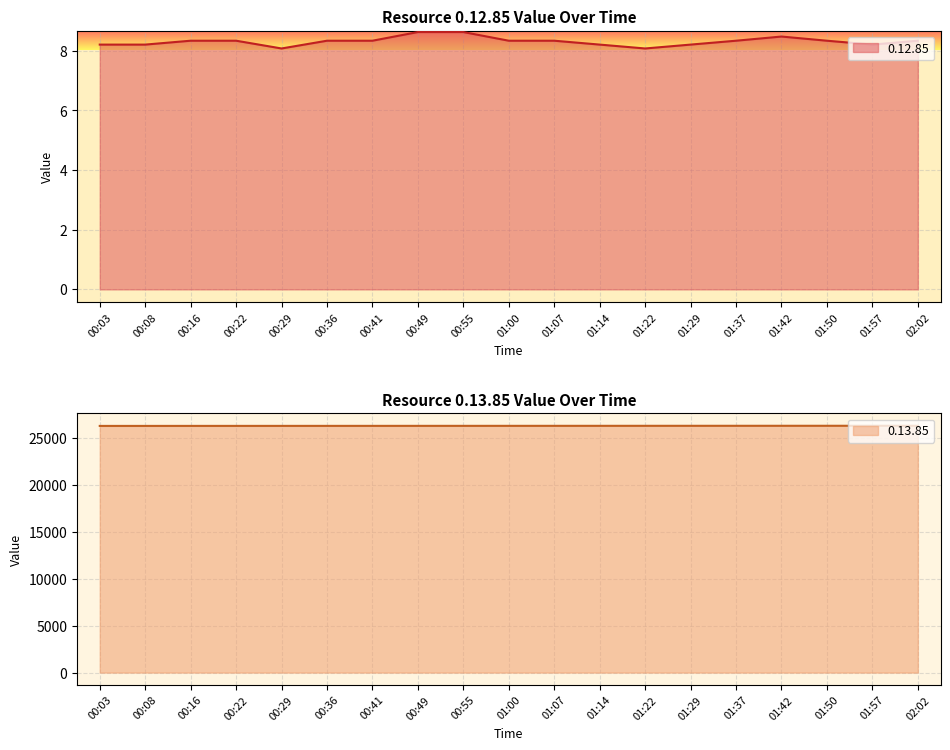

Which series has the largest total across all categories?

0.13.85